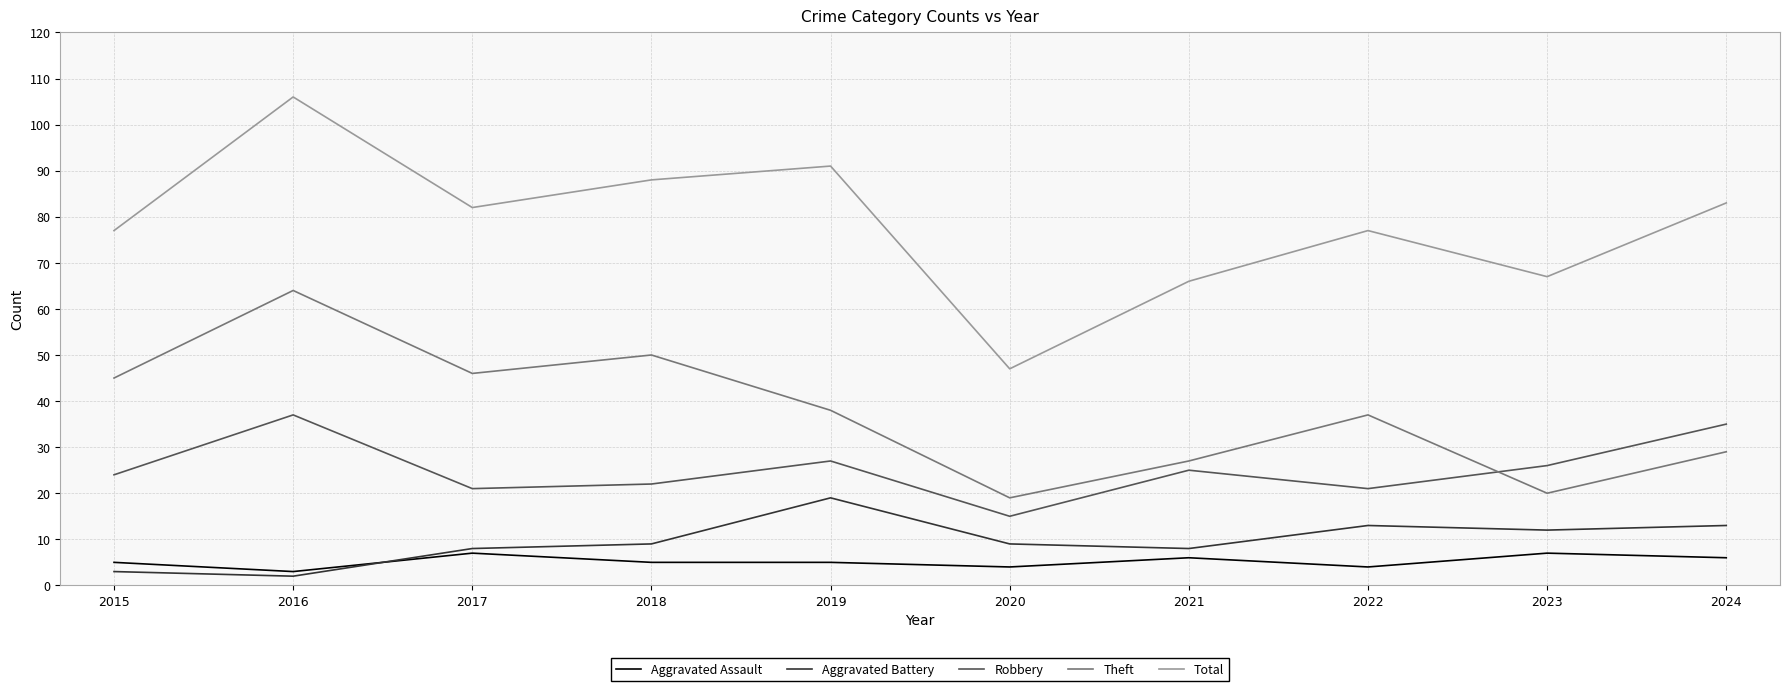

What is the spread (max minus min) of values at 2022?

73